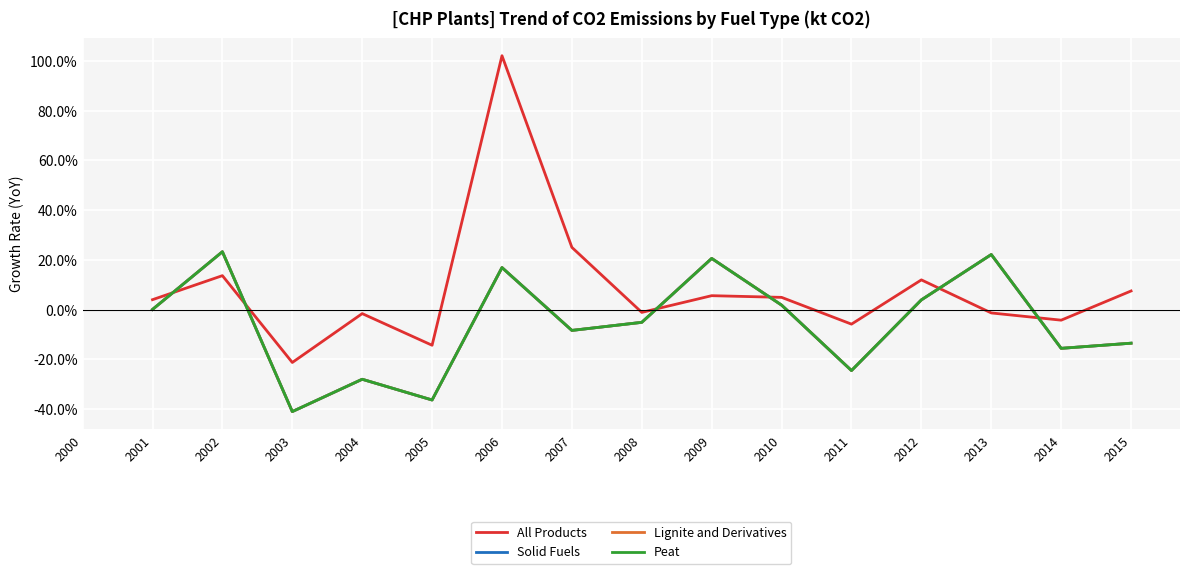

What is the average value of the Peat series?

-5.6